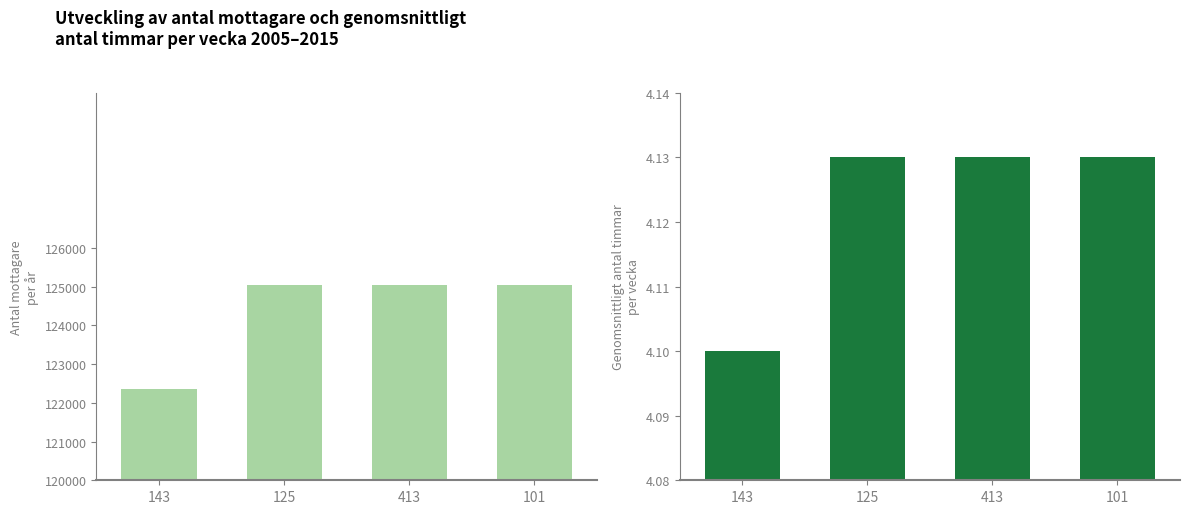

What is the spread (max minus min) of values at 101?

125033.9